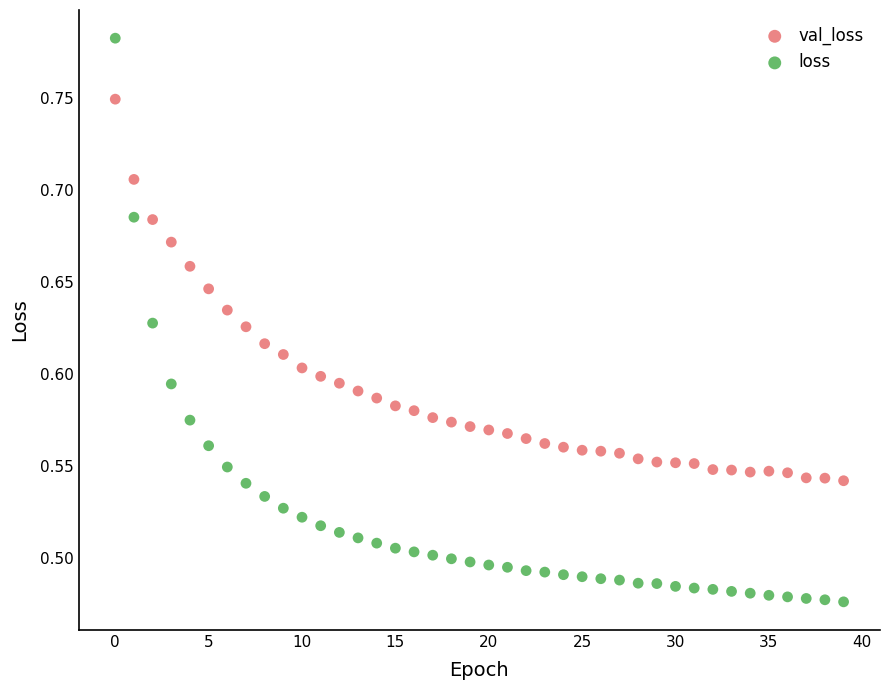

Which series reaches the maximum Y coordinate?

loss